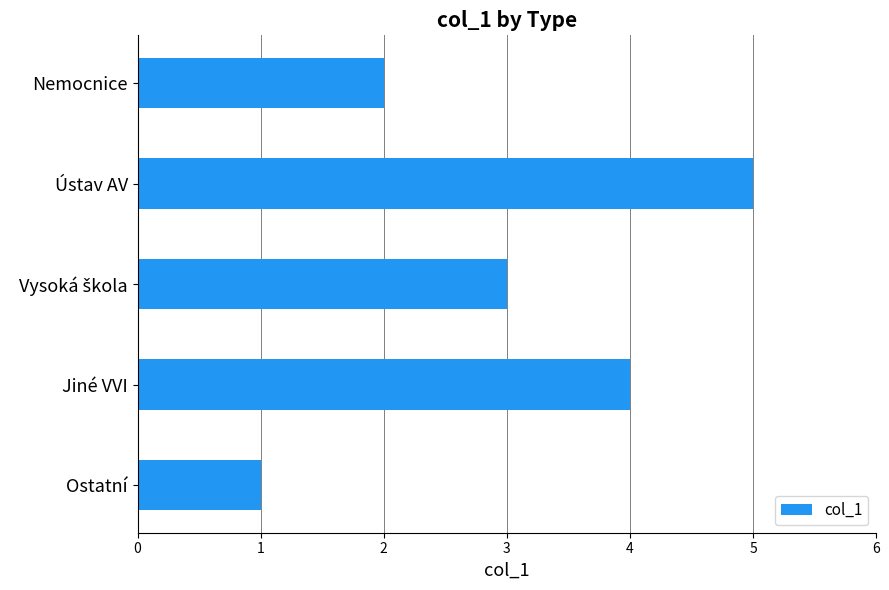

What is the greatest value displayed?

5